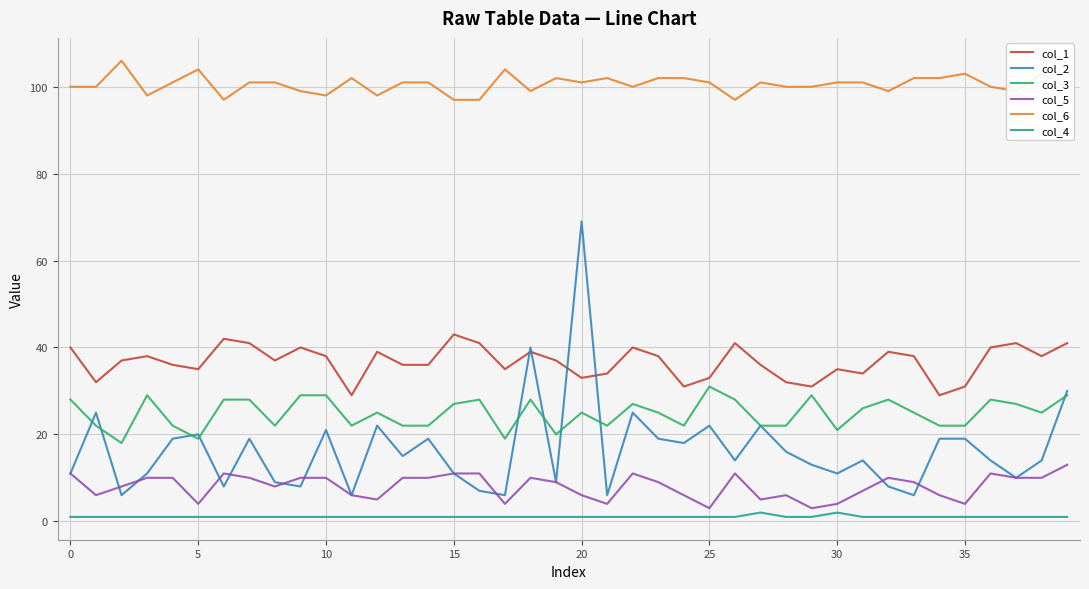

Which series has the largest total across all categories?

col_6